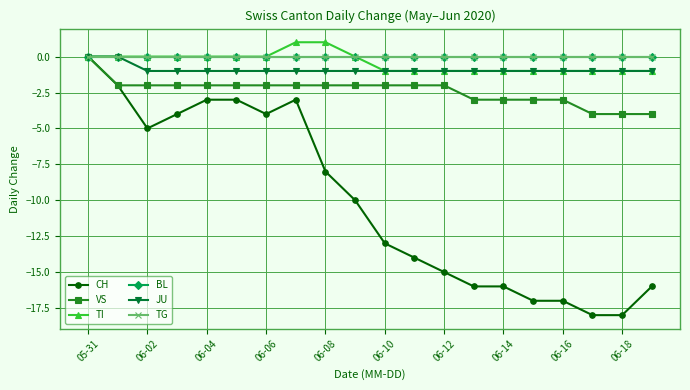

What is the minimum value shown in the chart?

-18